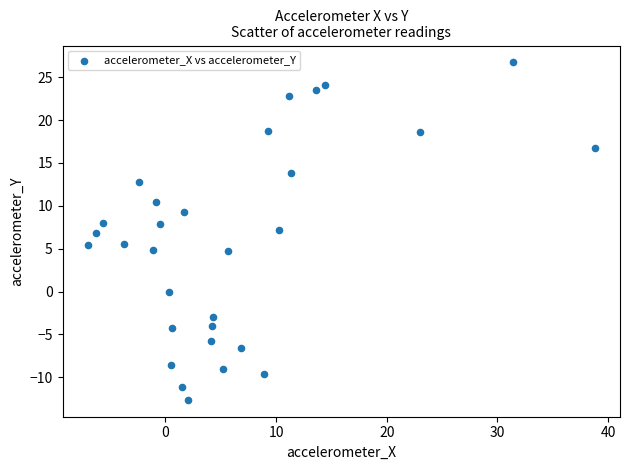

What is the range of Y values (max minus min)?

39.3